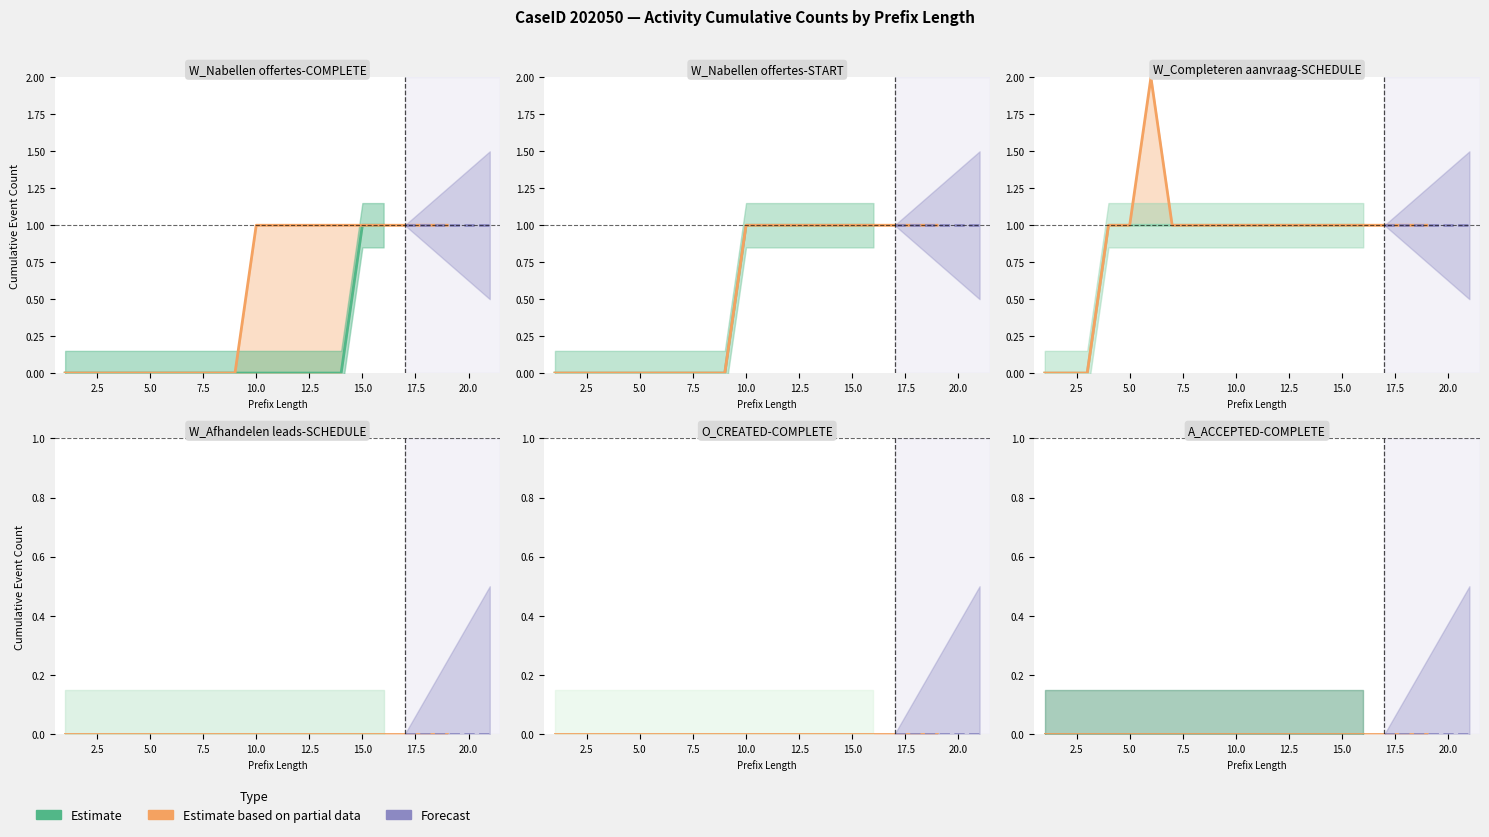

Does the chart have visible grid lines?

No